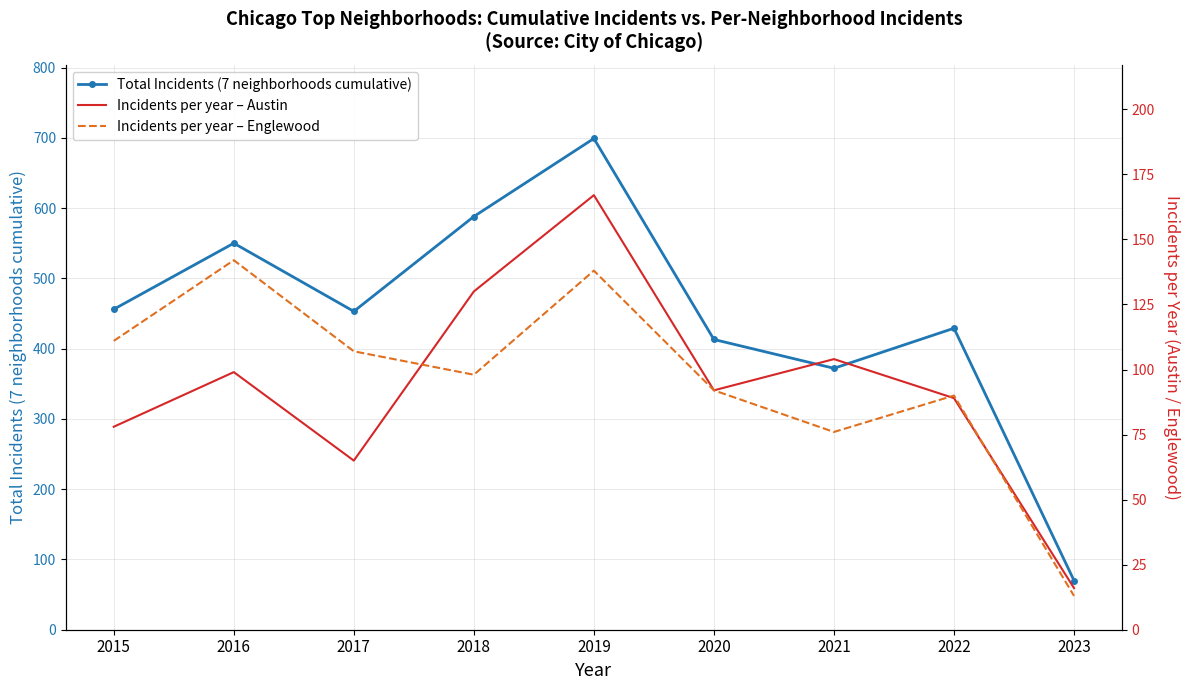

What is the maximum value shown in the chart?

699